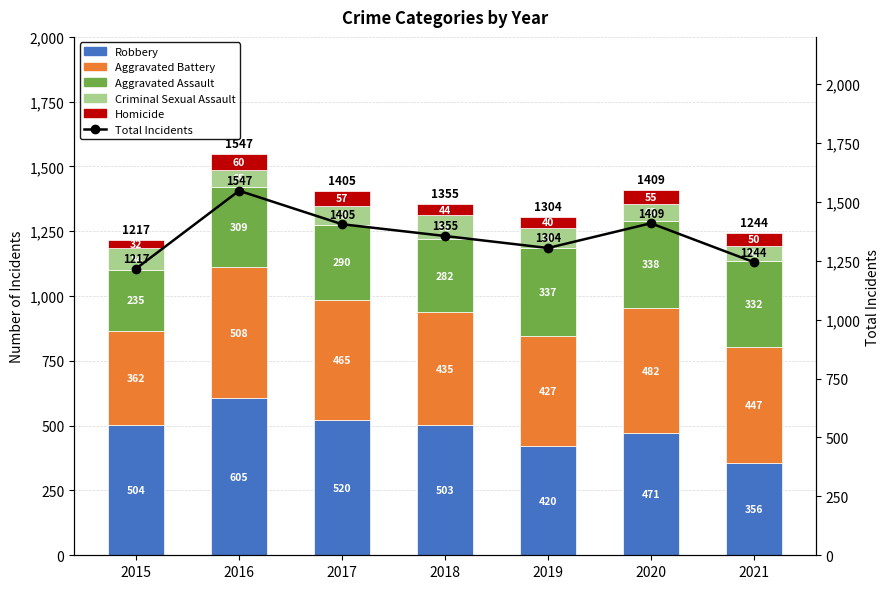

Reading left to right, extract all data points from this chart.

Robbery: 2015=504	2016=605	2017=520	2018=503	2019=420	2020=471	2021=356
Aggravated Battery: 2015=362	2016=508	2017=465	2018=435	2019=427	2020=482	2021=447
Aggravated Assault: 2015=235	2016=309	2017=290	2018=282	2019=337	2020=338	2021=332
Criminal Sexual Assault: 2015=84	2016=65	2017=73	2018=91	2019=80	2020=63	2021=59
Homicide: 2015=32	2016=60	2017=57	2018=44	2019=40	2020=55	2021=50
Total Incidents: 2015=1217	2016=1547	2017=1405	2018=1355	2019=1304	2020=1409	2021=1244